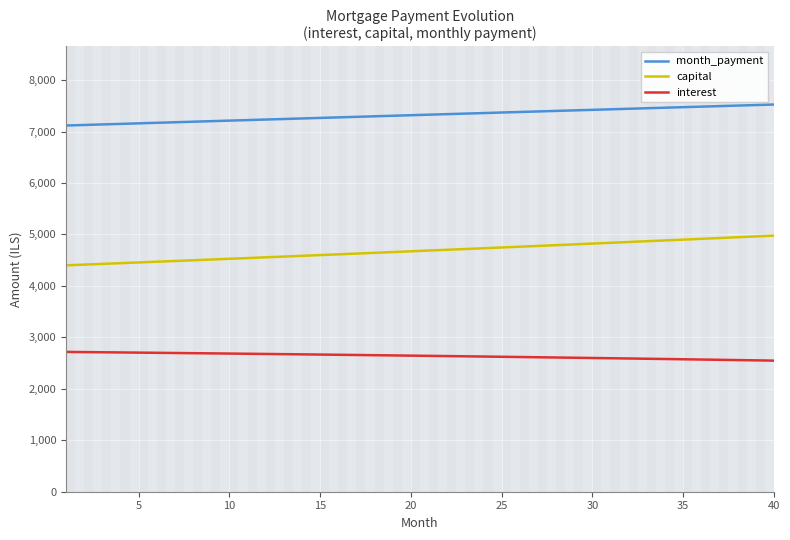

True or false: month_payment and capital cross at least once.

False